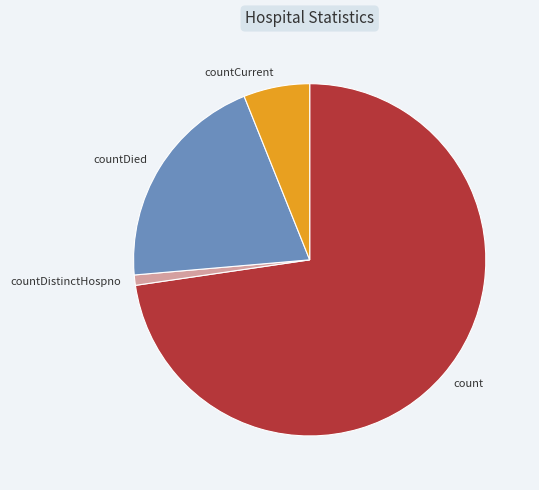

Count the number of slices in the pie.

4